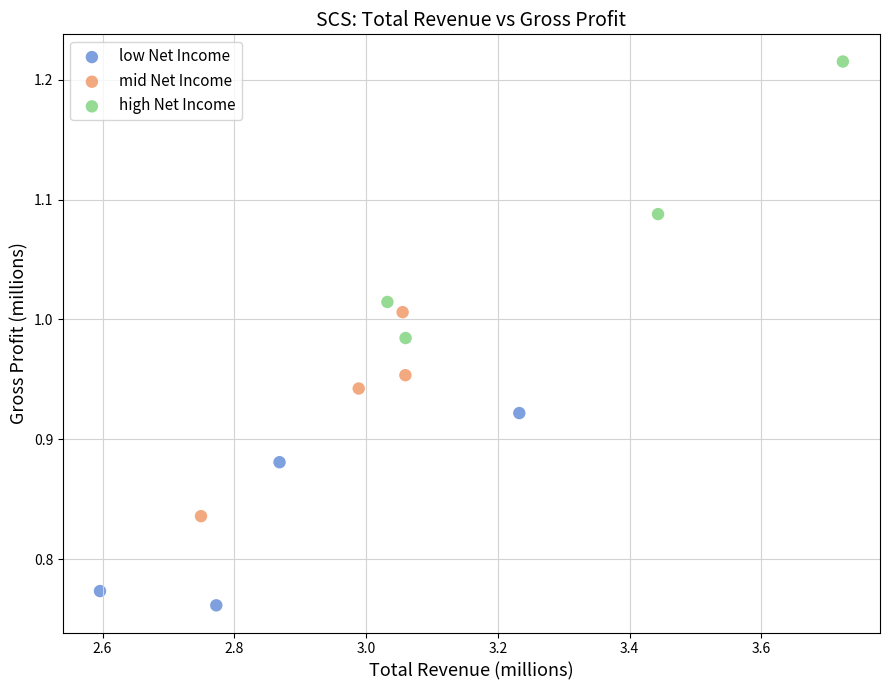

Which series contains the lowest Y value?

low Net Income